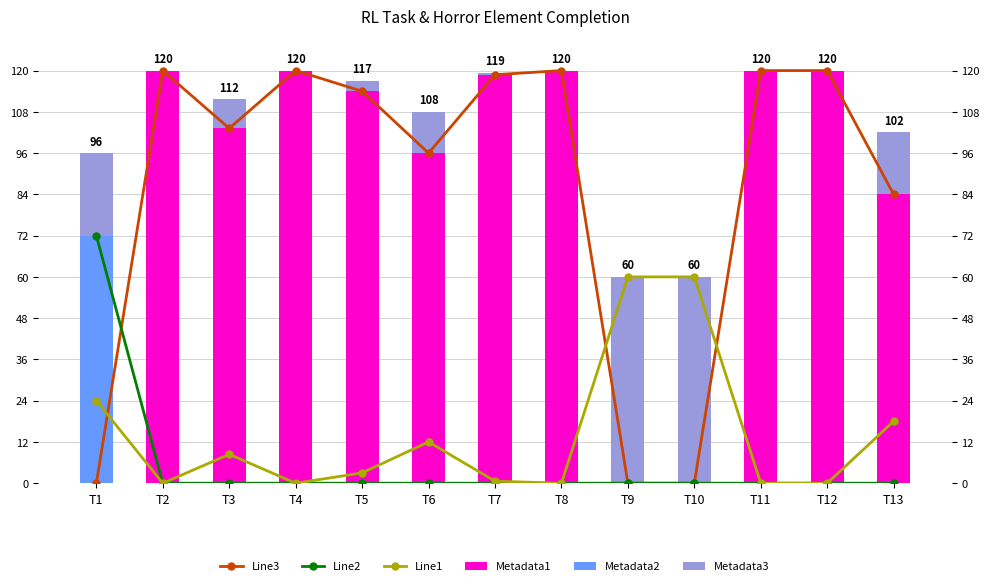

True or false: Metadata2 has a value of -25.8 at T11.

False